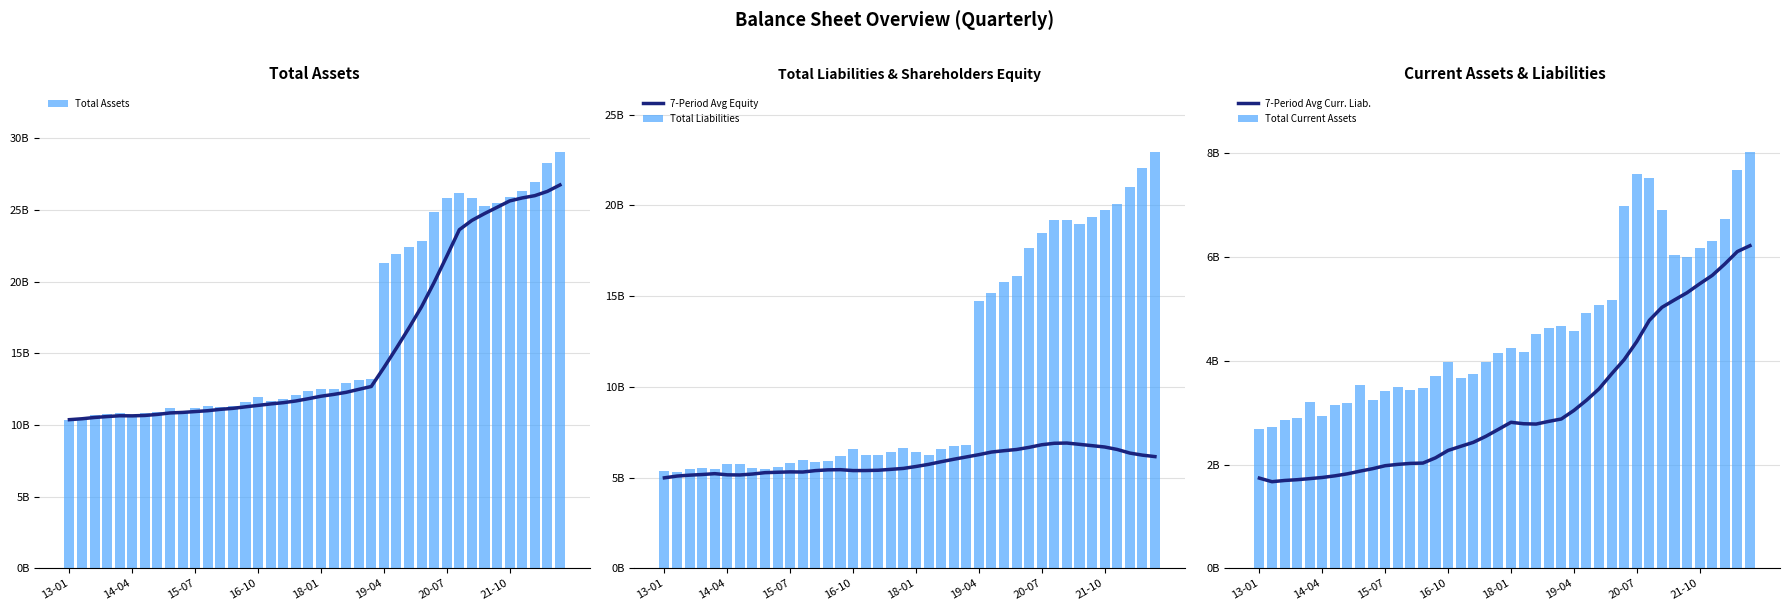

Rank the series by their maximum value, from lowest to highest.

7-Period Avg Curr. Liab., 7-Period Avg Equity, Total Current Assets, Total Liabilities, 7-Period Avg, Total Assets